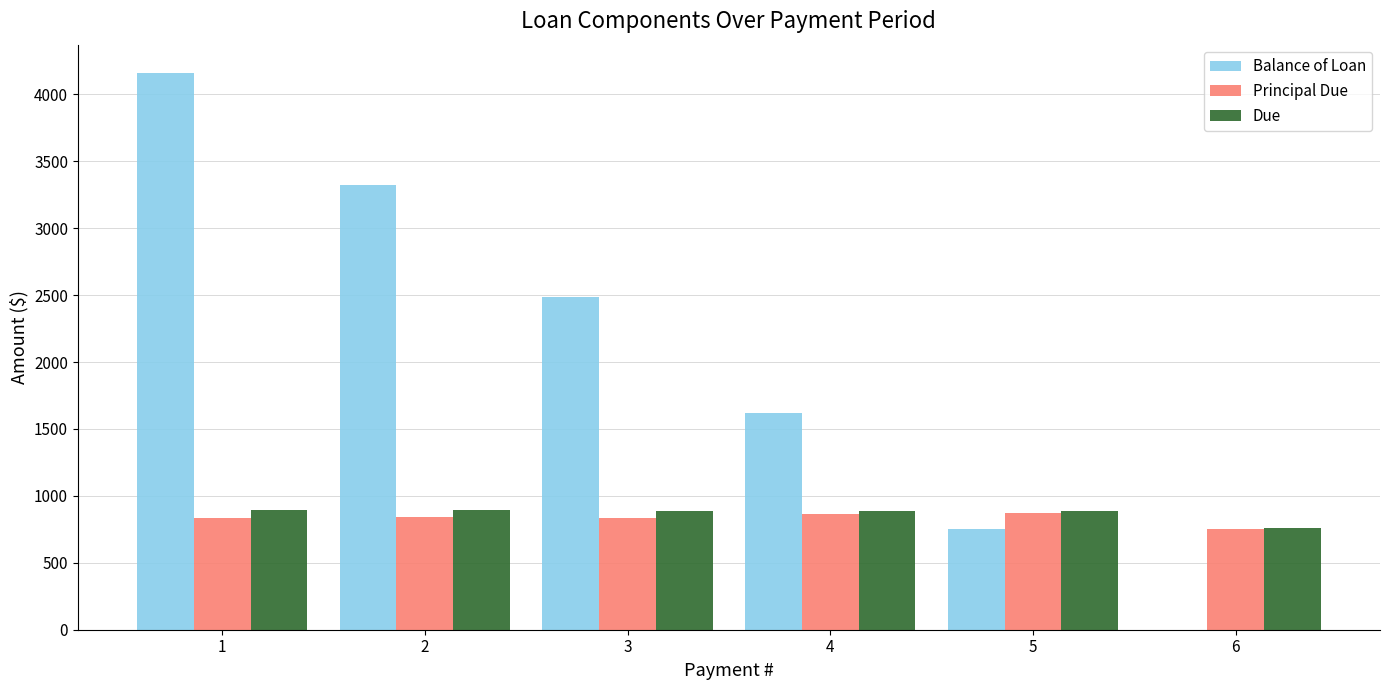

What is the sum of all Due values?

5213.2